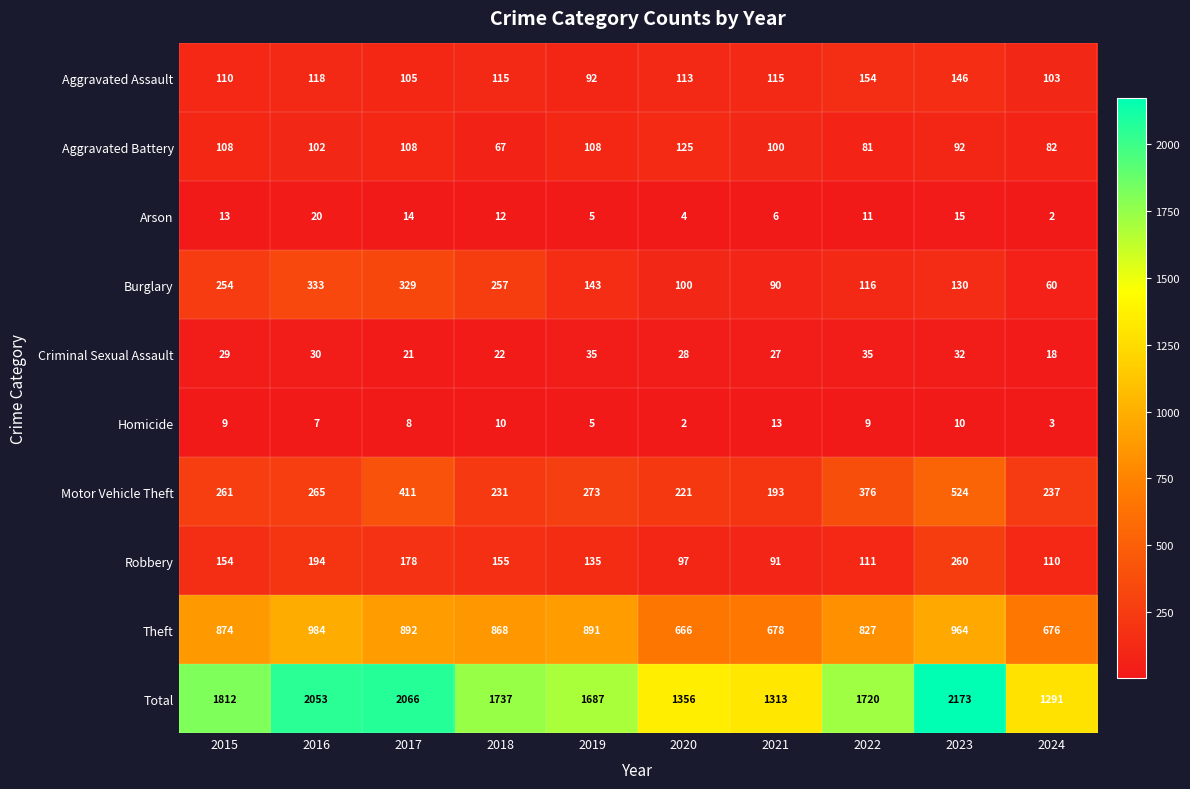

What is the total value across all series at 2016?

4106